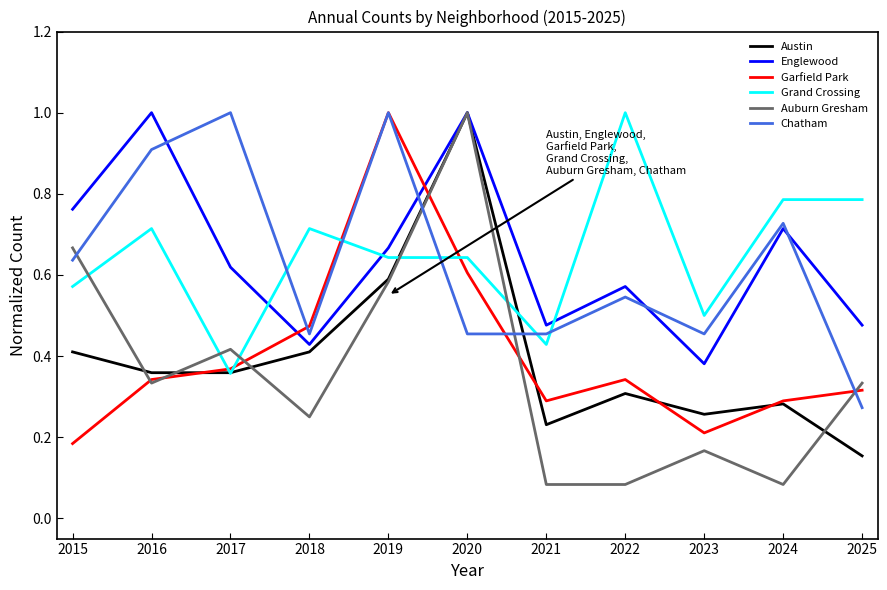

At which category is the sum across all series the highest?

2020